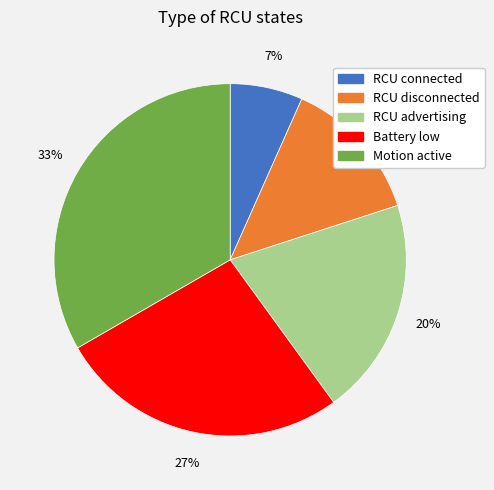

The RCU disconnected slice represents 5% of the pie. True or false?

False